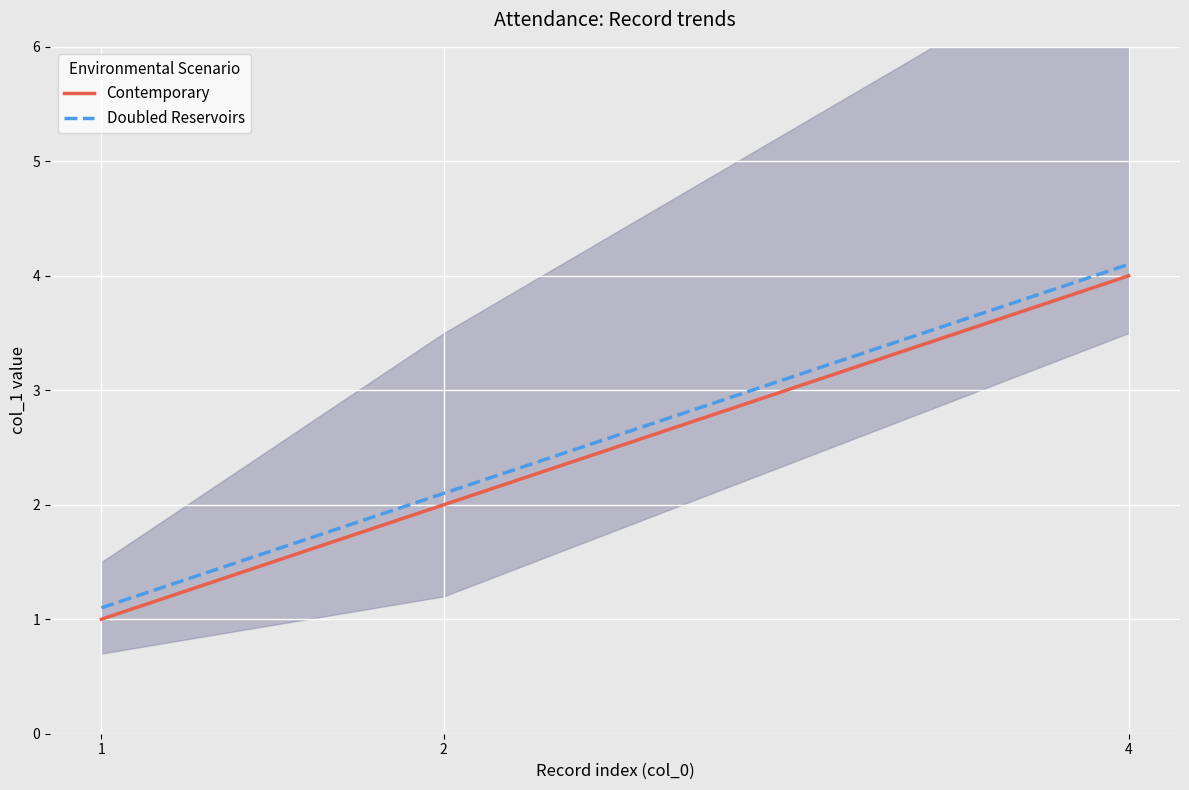

Is the value of Doubled Reservoirs at 4 greater than the value of Contemporary at 2?

Yes